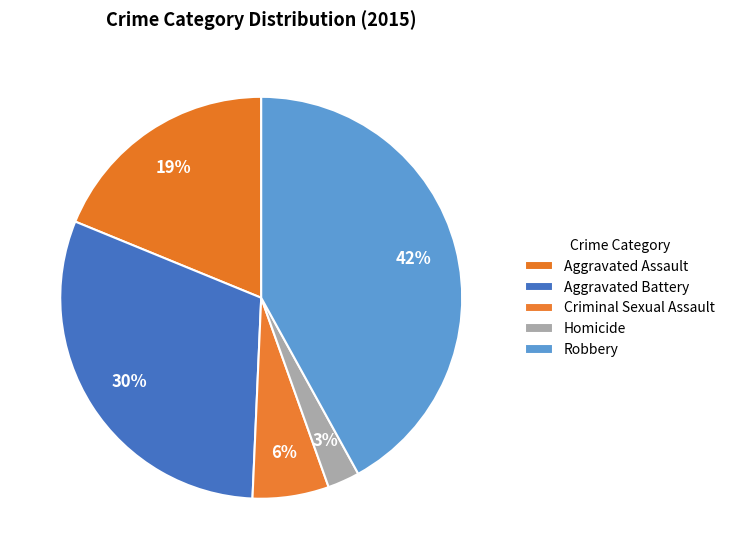

Is Homicide the majority of the pie?

No